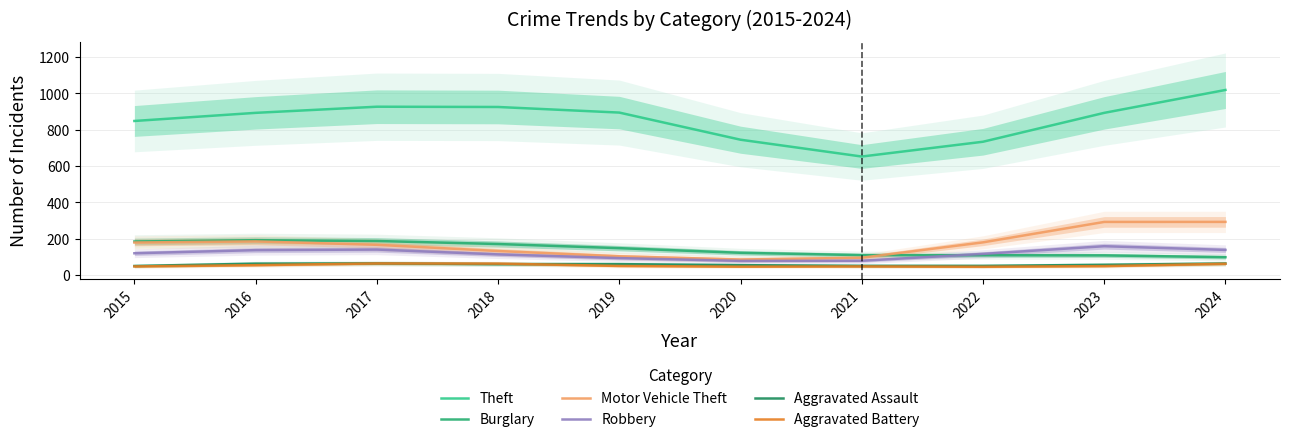

Reading right to left, what are all the values shown in this chart?

Theft: 1018.9	892.9	733.9	652.5	745.1	894.5	925.3	926.7	892.9	848.2
Burglary: 98.6	108.4	109.4	109.8	122.7	148.3	171.0	187.6	192.0	185.0
Motor Vehicle Theft: 292.8	292.6	180.2	95.5	85.8	103.5	132.5	166.7	185.3	179.2
Robbery: 138.6	159.0	116.7	78.9	78.3	93.6	113.9	140.6	137.3	120.1
Aggravated Assault: 63.8	56.6	50.7	50.8	54.6	60.3	60.5	64.6	63.0	50.1
Aggravated Battery: 62.2	49.4	45.8	47.6	46.3	50.2	63.3	64.1	54.6	47.5